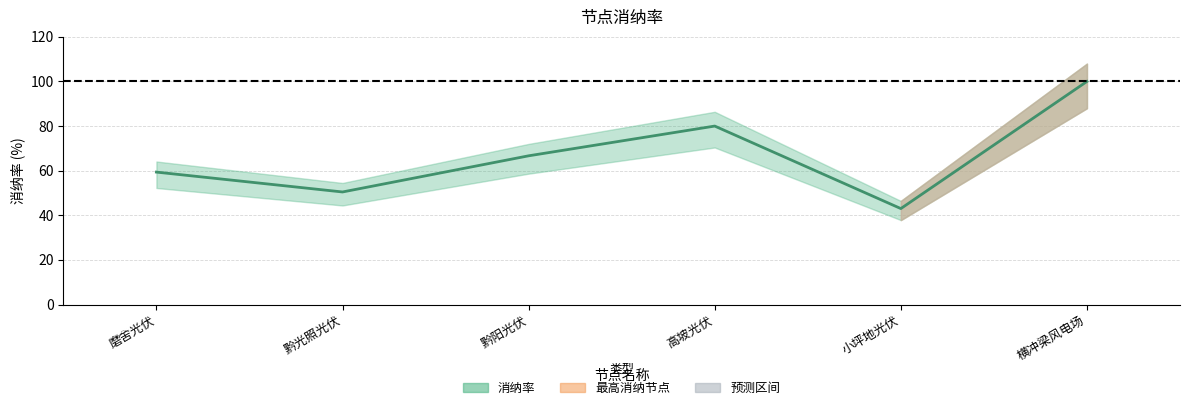

True or false: the data shows 100.0 at 横冲梁风电场.

True